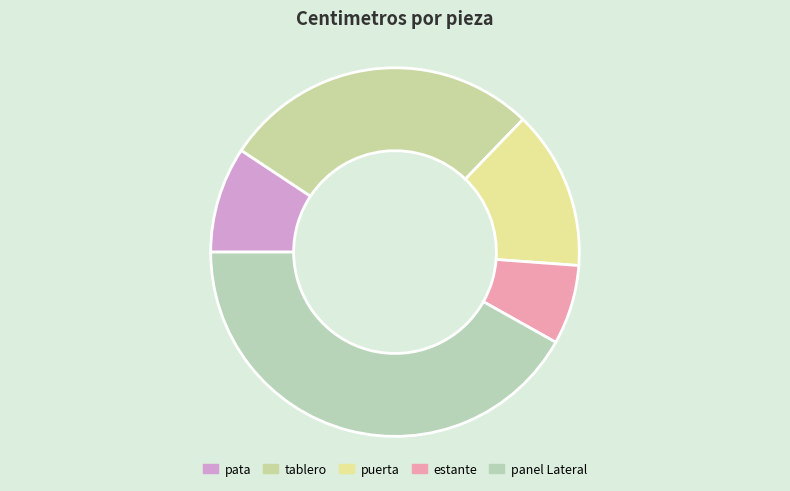

How many slices are in this pie chart?

5